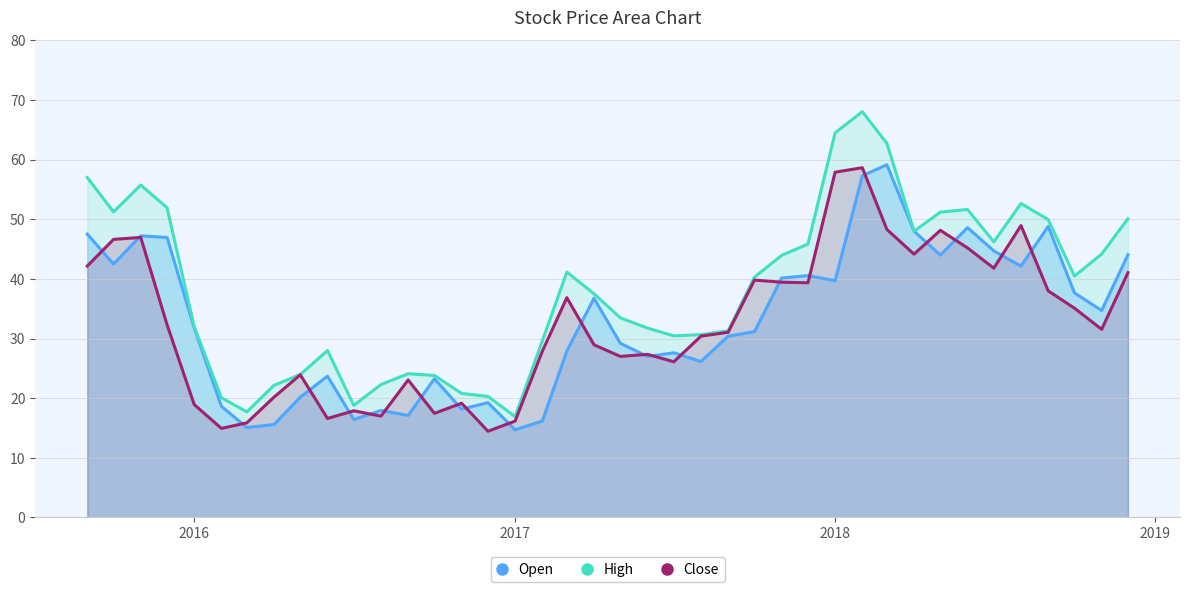

Which series has the widest spread of values?

High